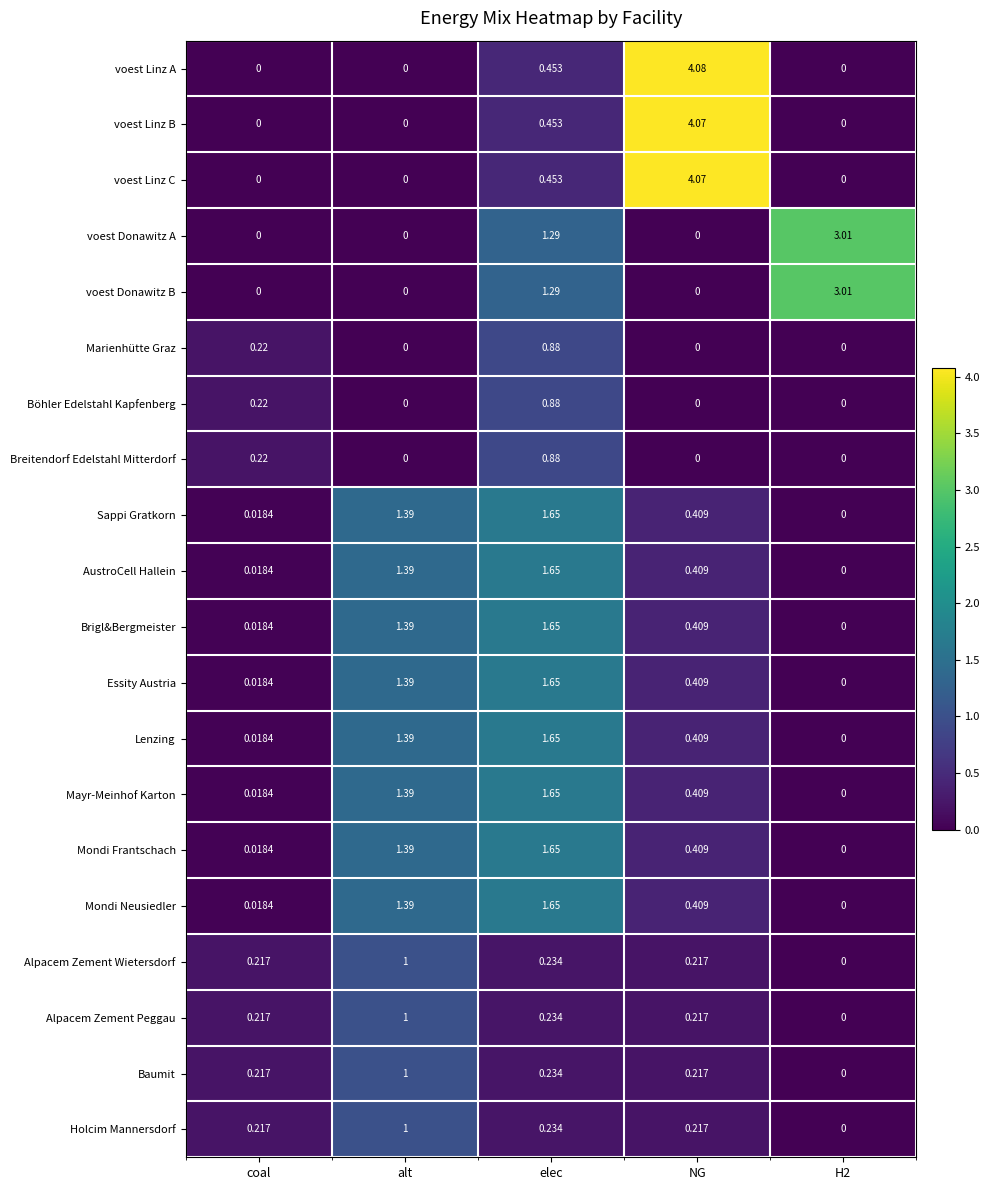

Which category has the highest value in the Alpacem Zement Peggau series?

alt